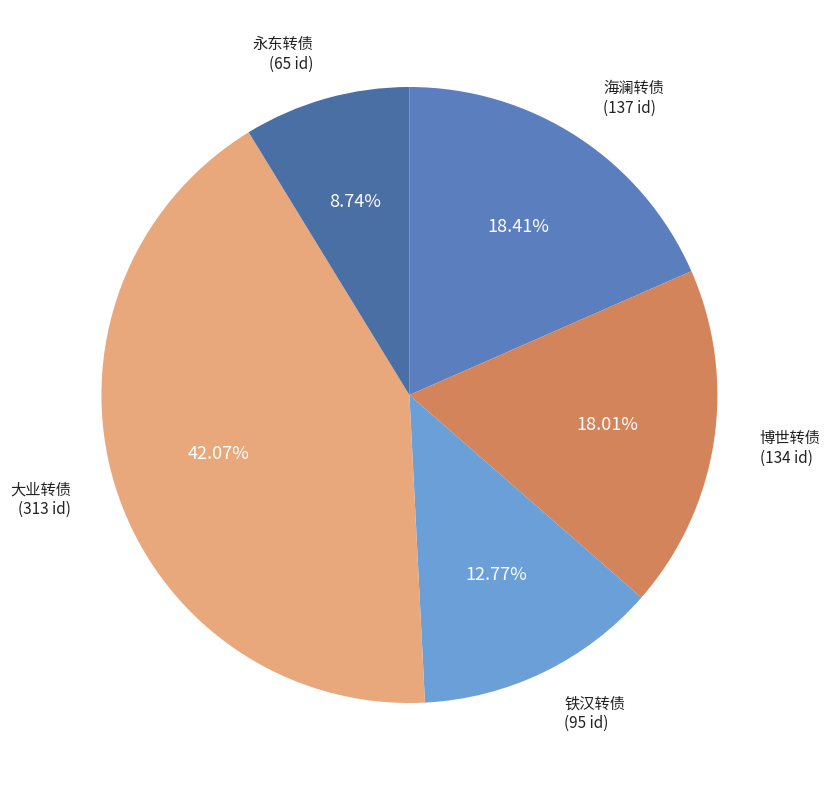

Rank the categories by value from highest to lowest.

大业转债, 海澜转债, 博世转债, 铁汉转债, 永东转债